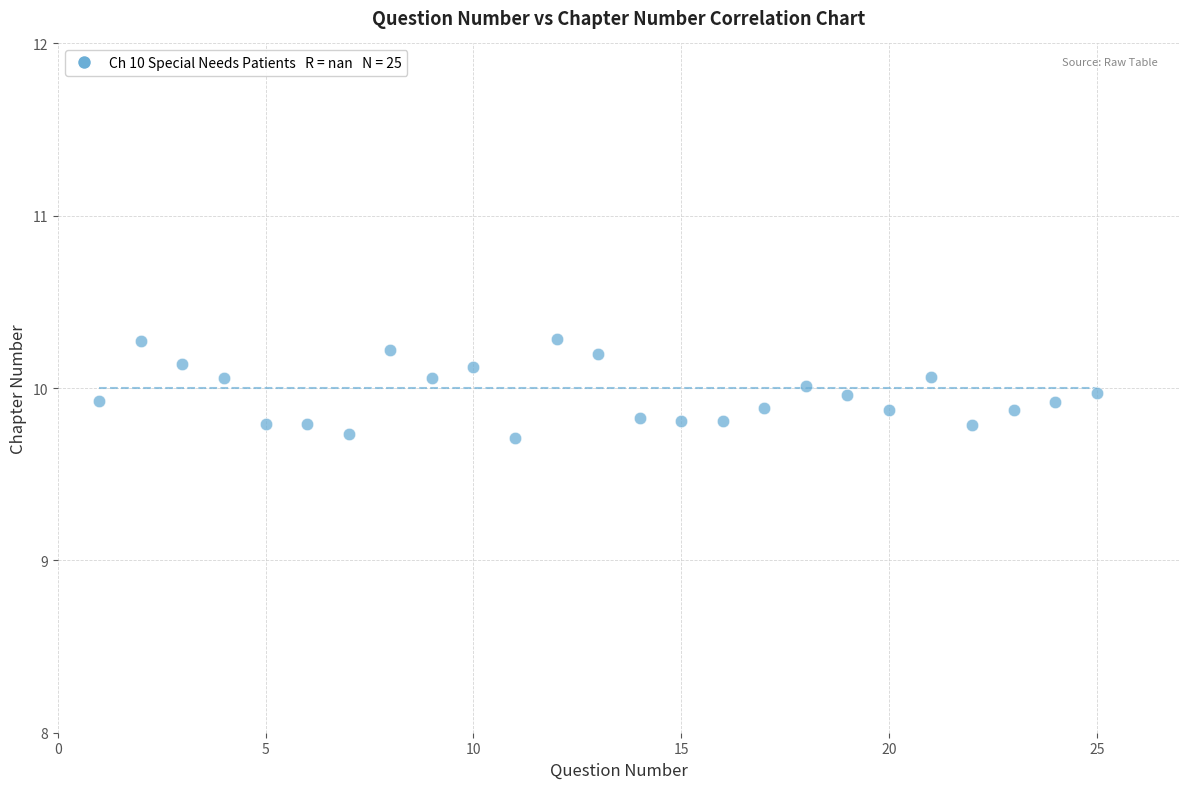

What is the range of Y values (max minus min)?

0.6